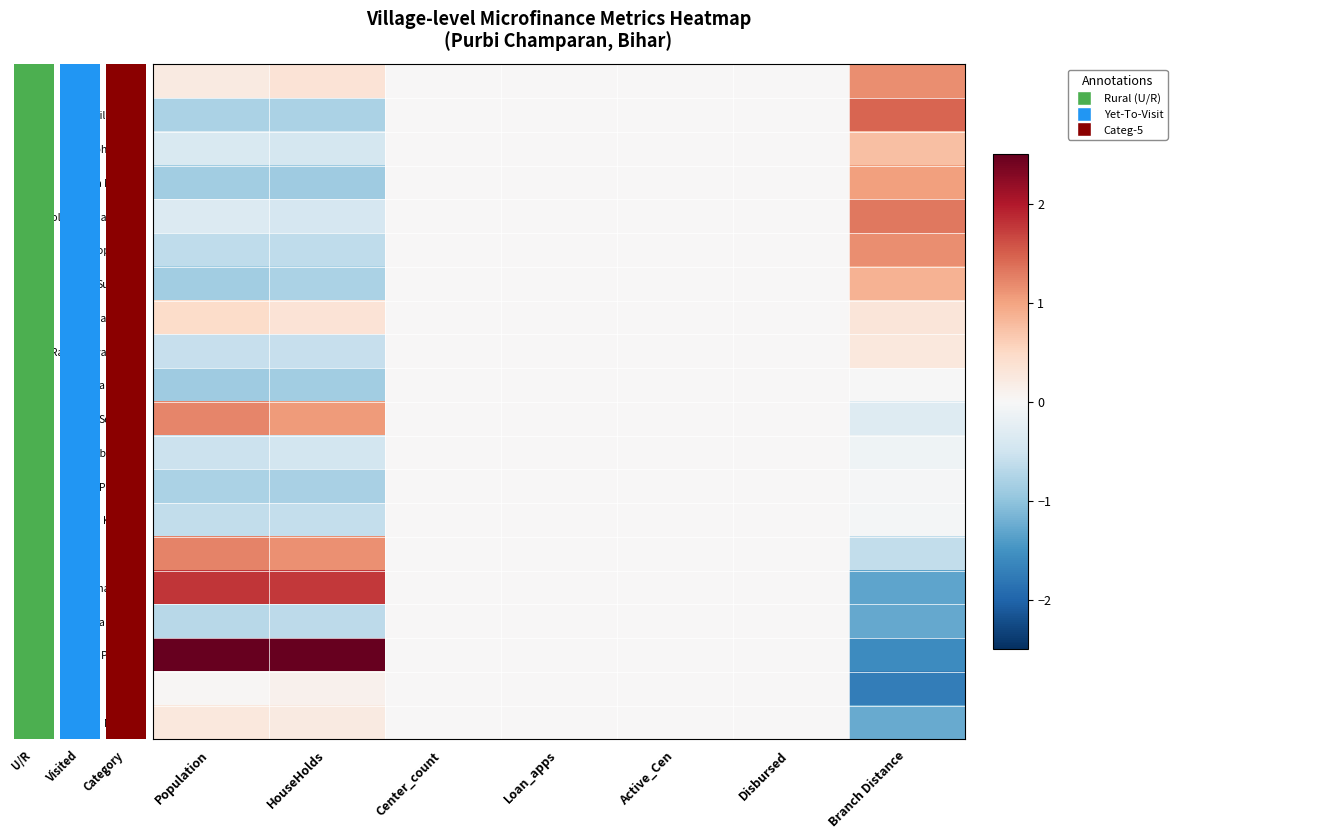

Which has a higher value, Population or Disbursed?

Population